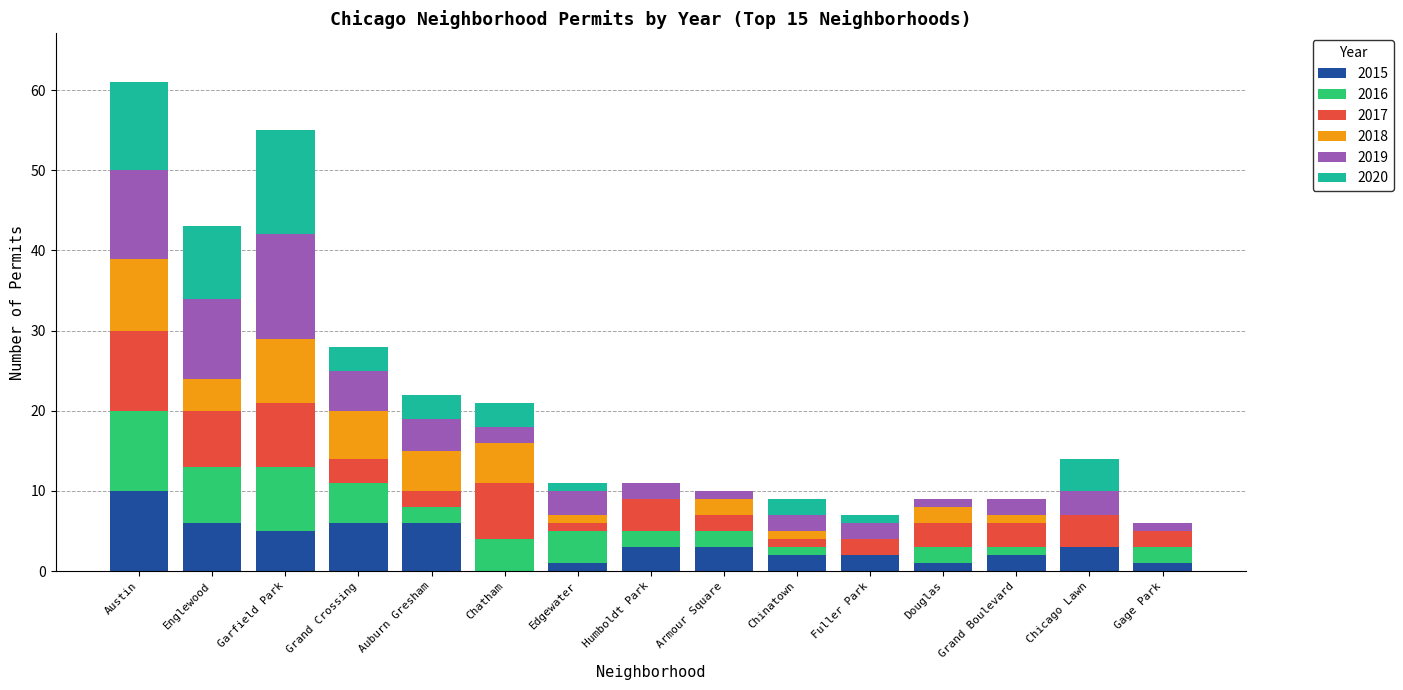

The 2015 series shows 2 at Chinatown. True or false?

True